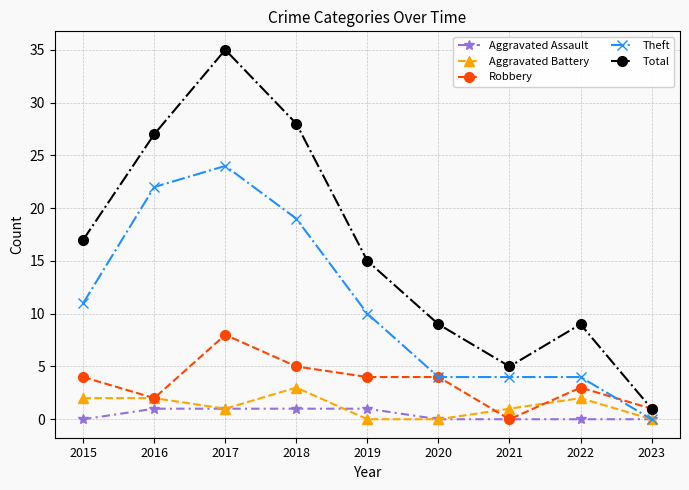

Which category has the lowest value in the Robbery series?

2021